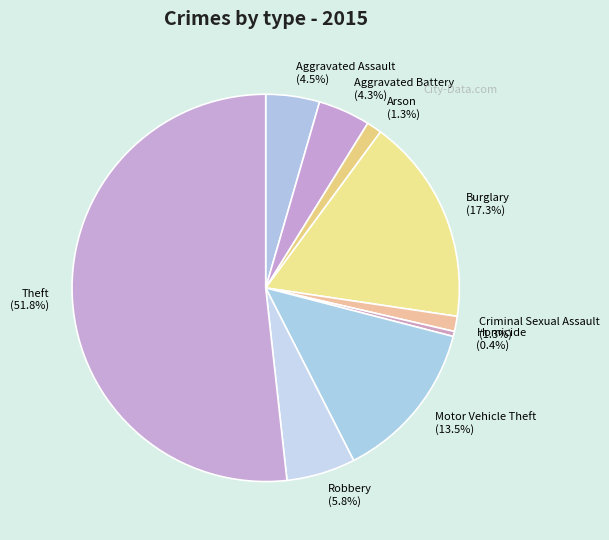

To the nearest percent, what is the average slice percentage?

11%